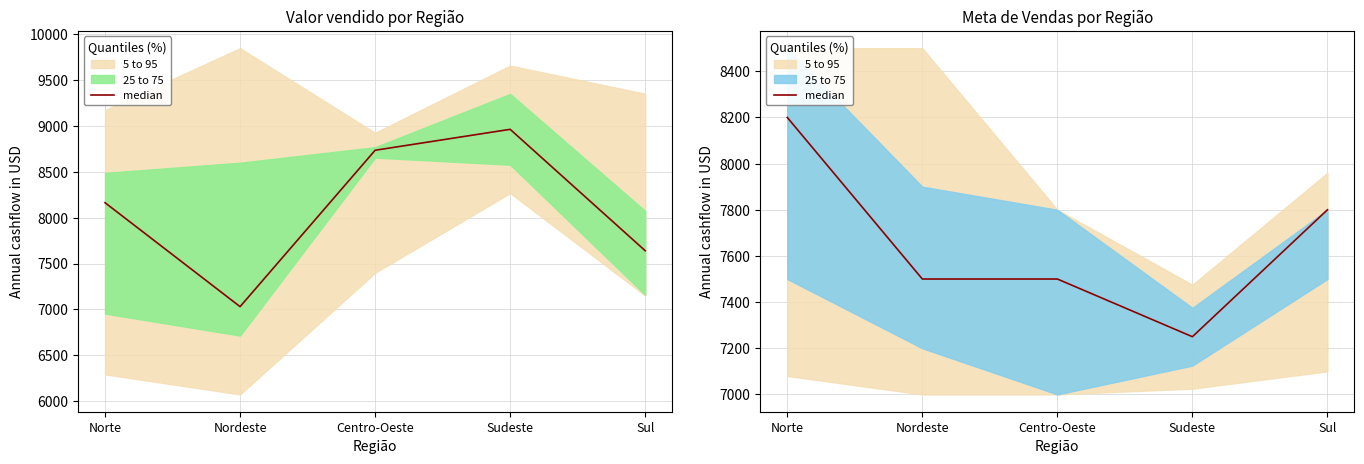

Rank the categories by value from lowest to highest.

Sudeste, Nordeste, Centro-Oeste, Sul, Norte